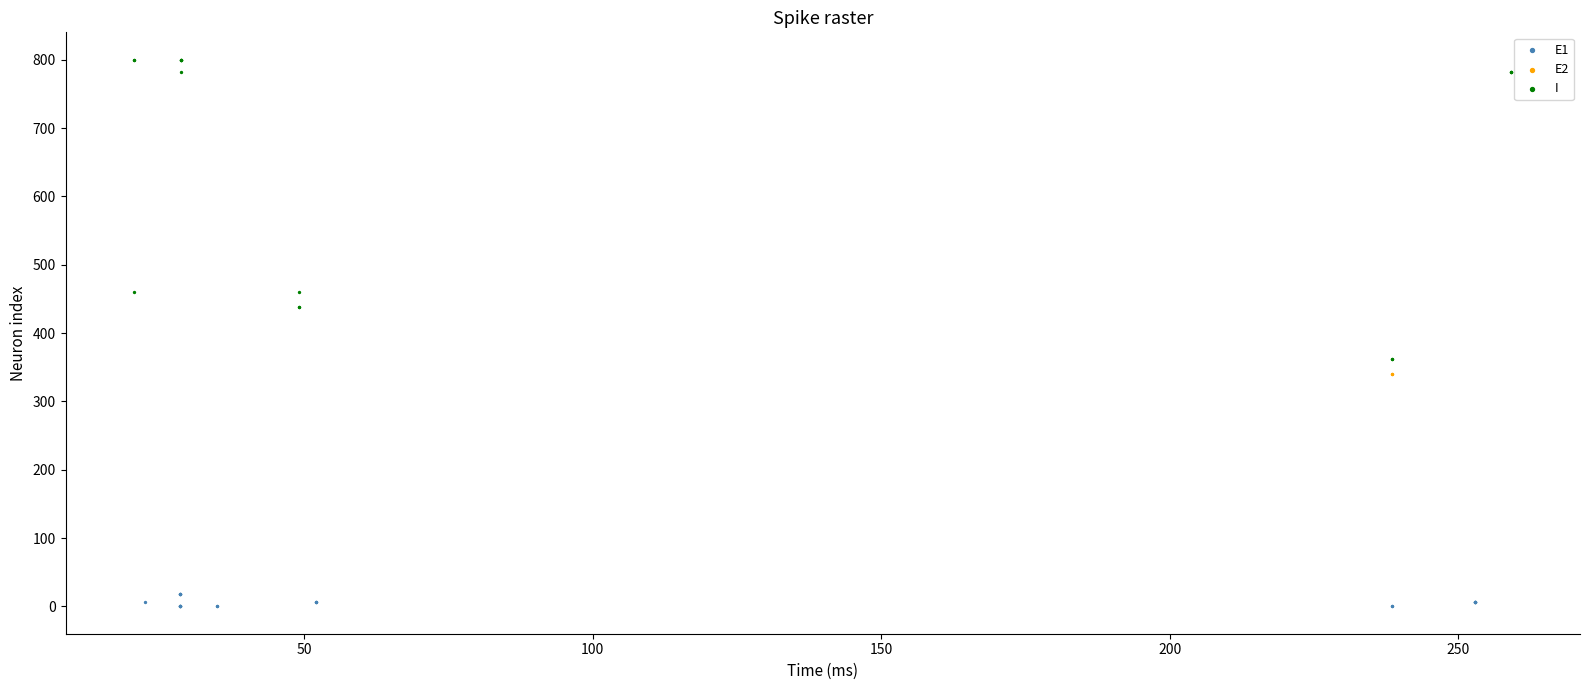

Which series contains the highest Y value?

I